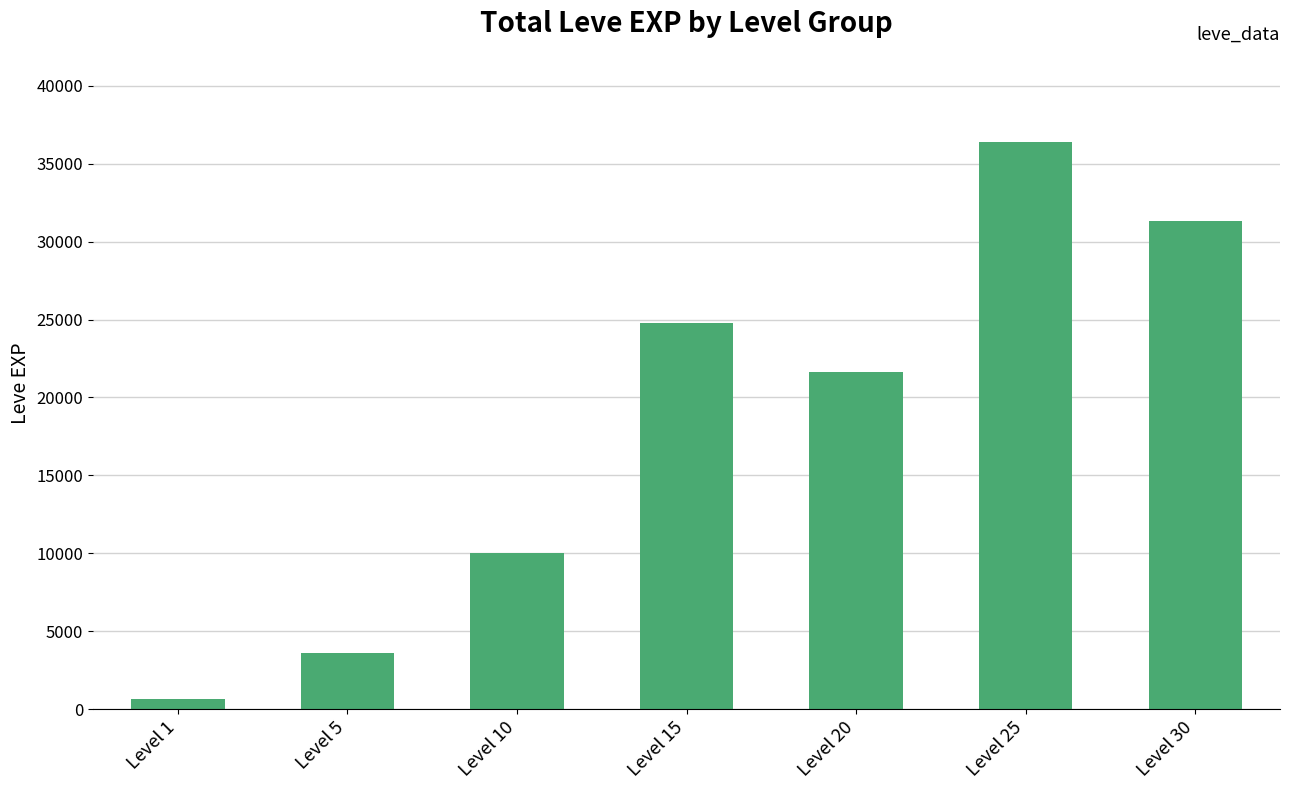

What is the sum of all values?

128330